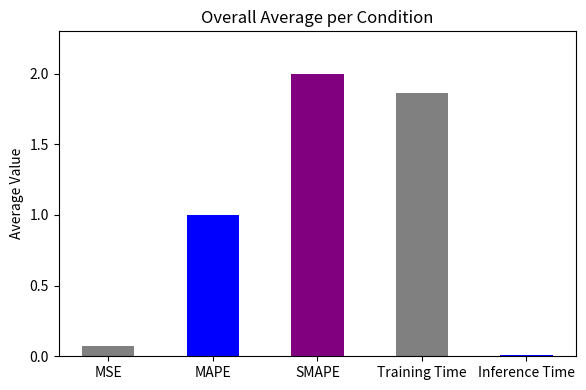

Are the bars horizontal?

No